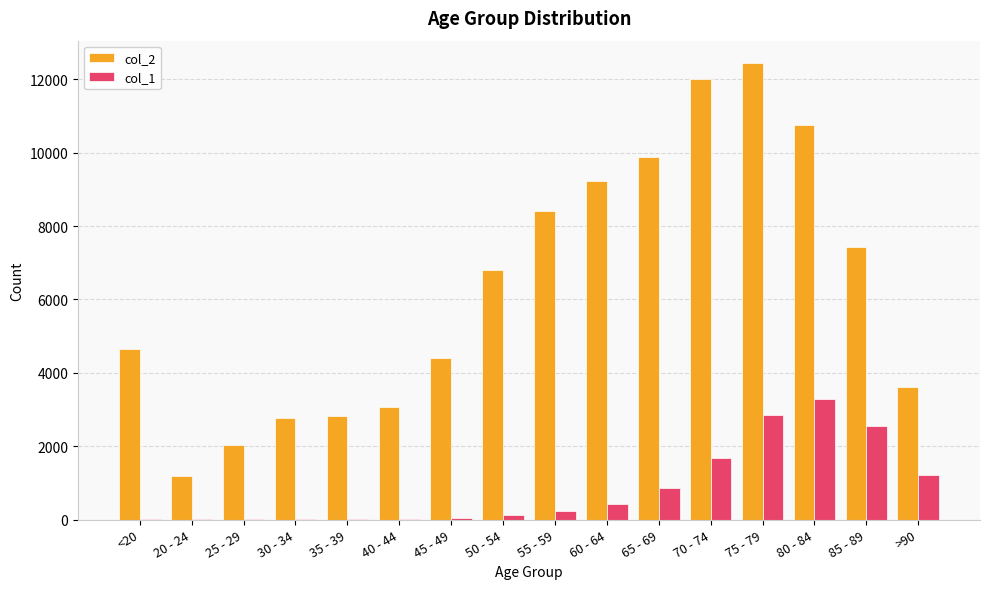

The value of col_2 at 50 - 54 is 6803. True or false?

True